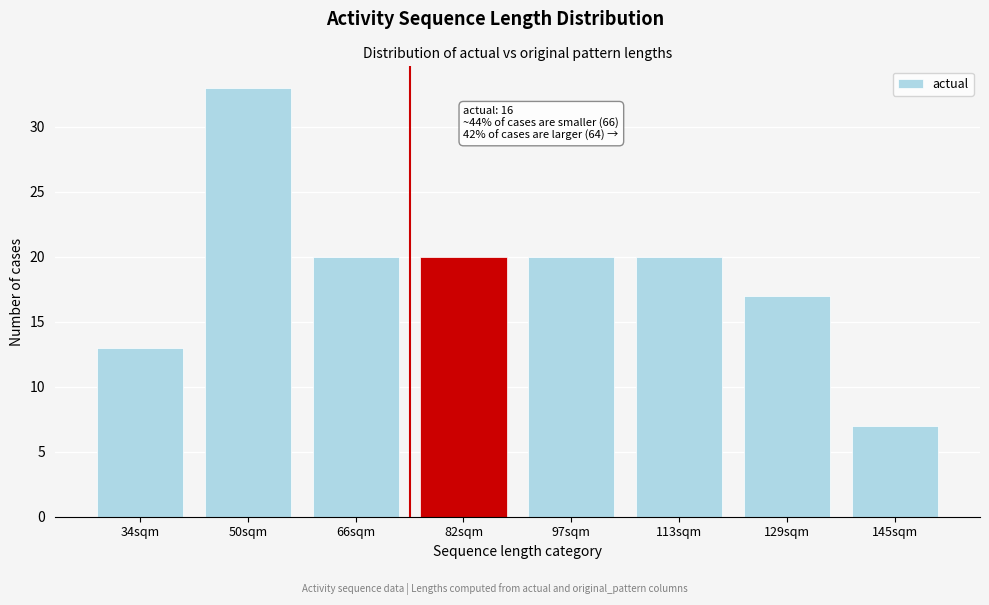

Reading right to left, transcribe all the data shown in this chart.

7	17	20	20	20	20	33	13